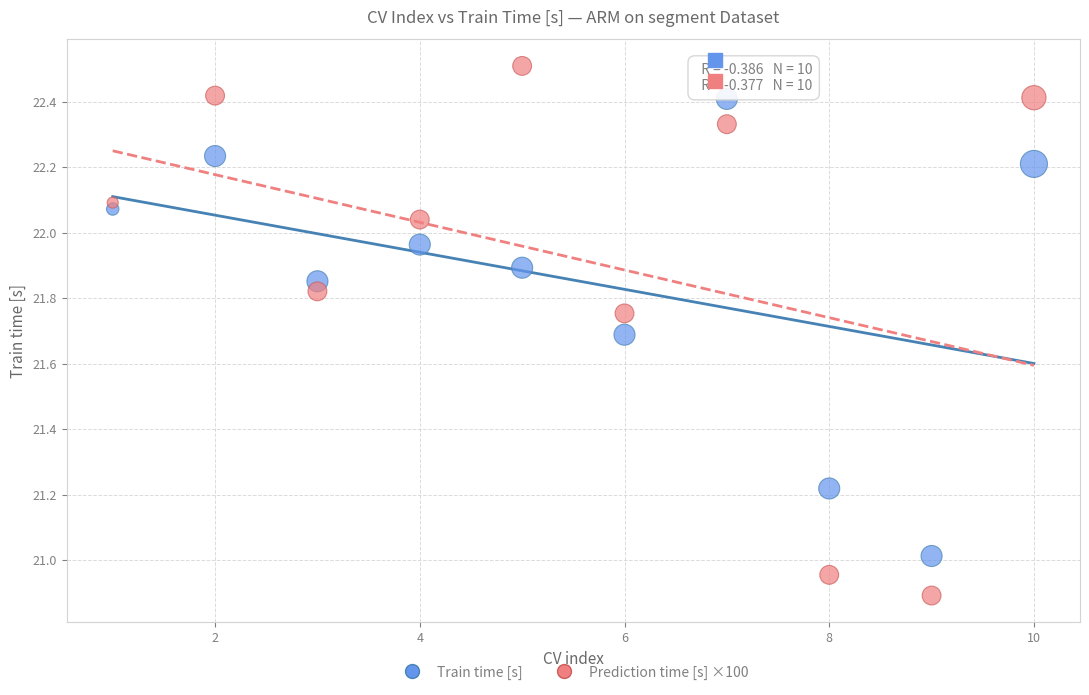

What is the X range (max minus min) for the scatter plot?

9.0